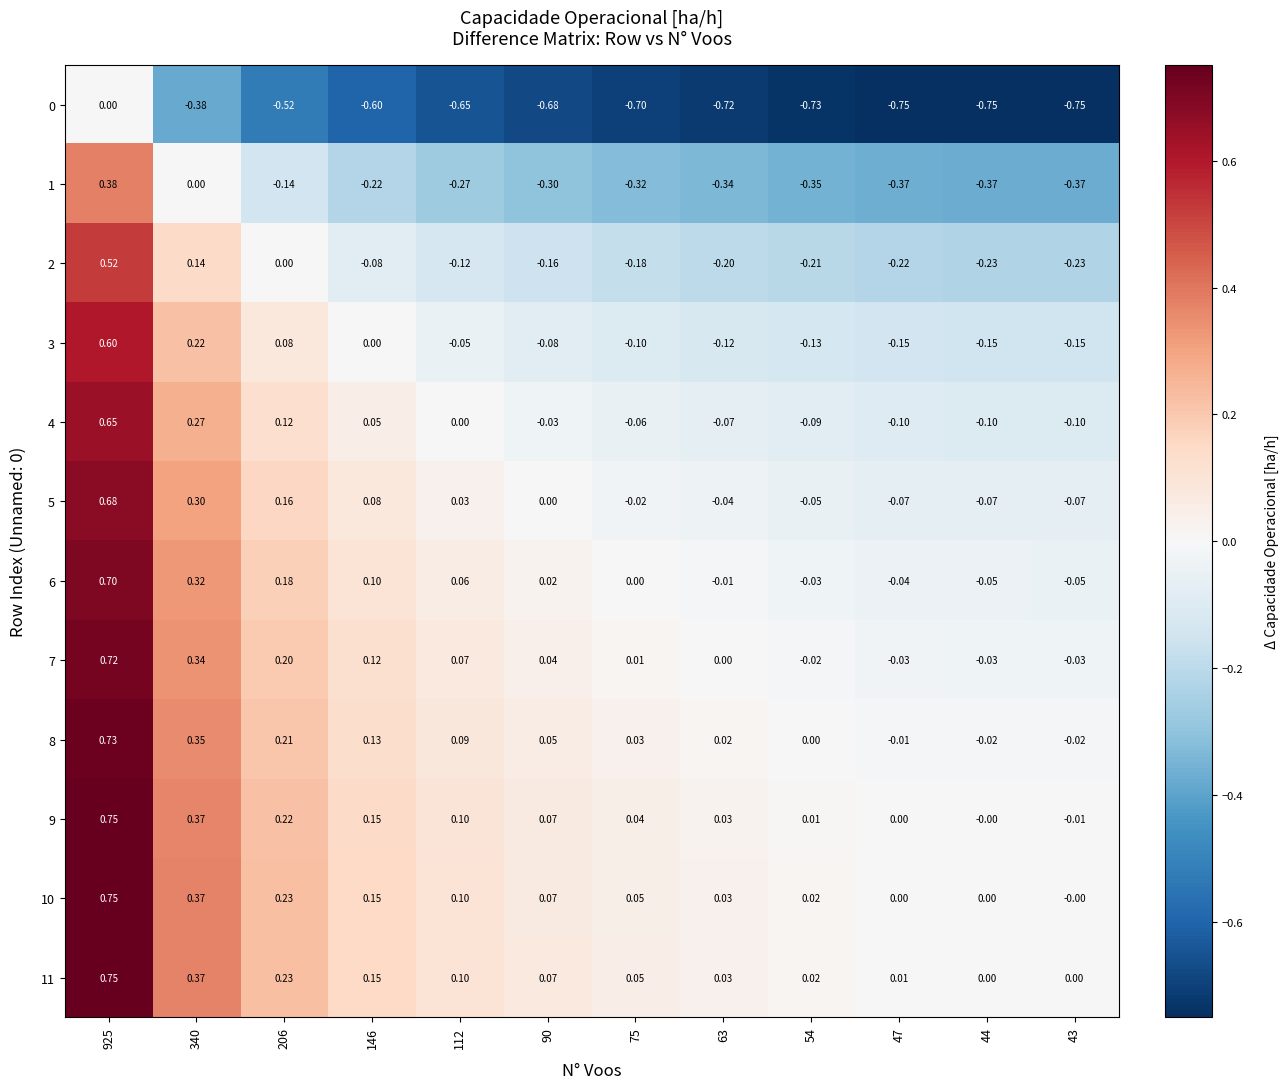

Is the value of 9 at 43 greater than the value of 3 at 340?

No